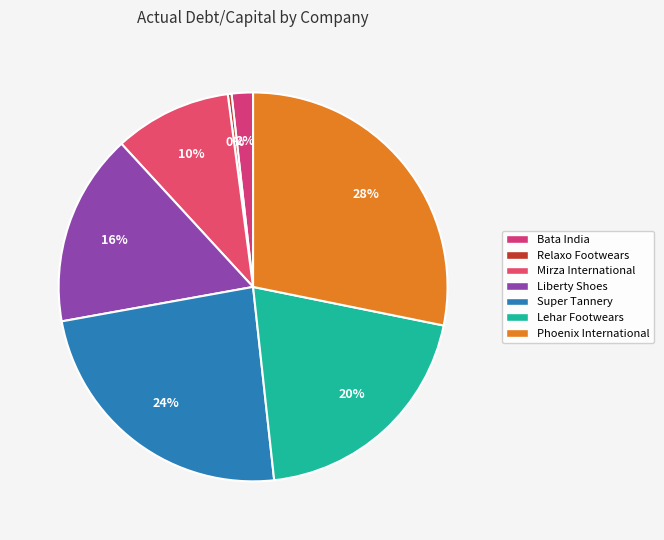

To the nearest percent, what is the difference between the largest and smallest slice percentages?

28%